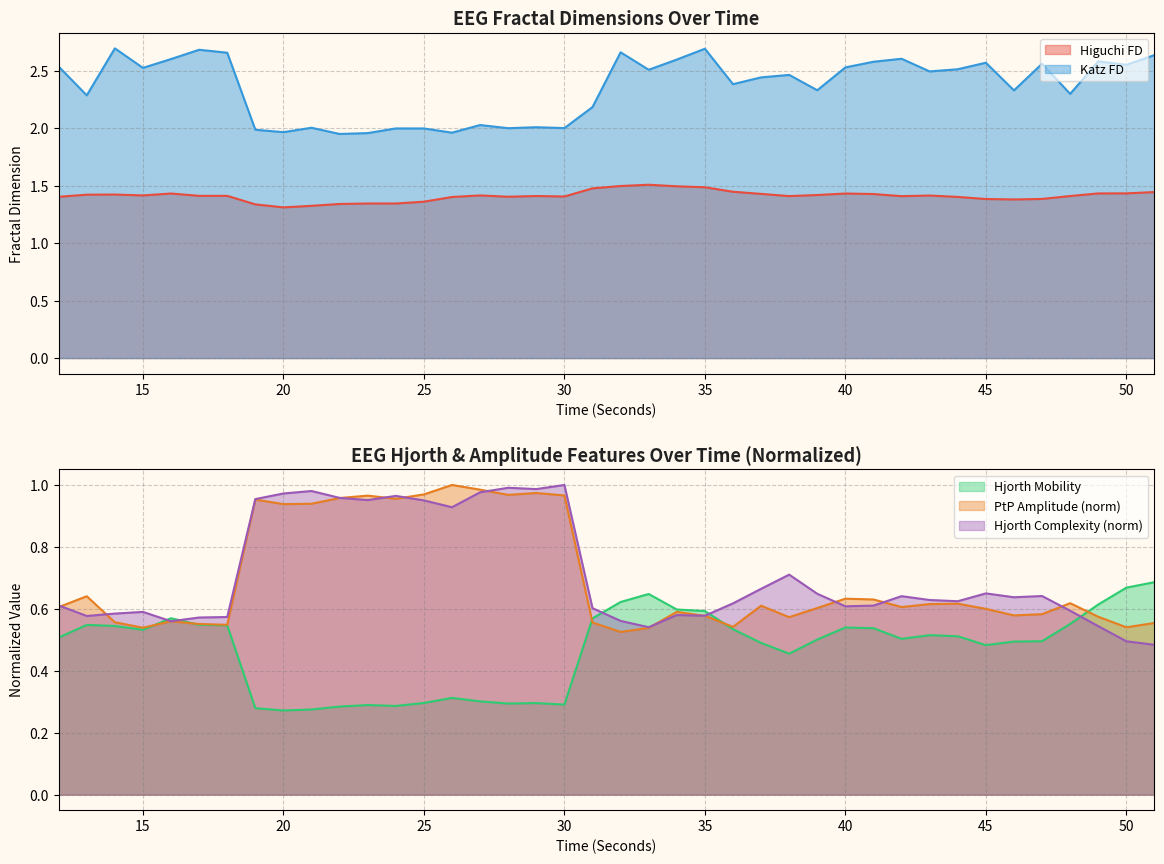

What is the lowest value of the higuchi_fd_EEG series?

1.3